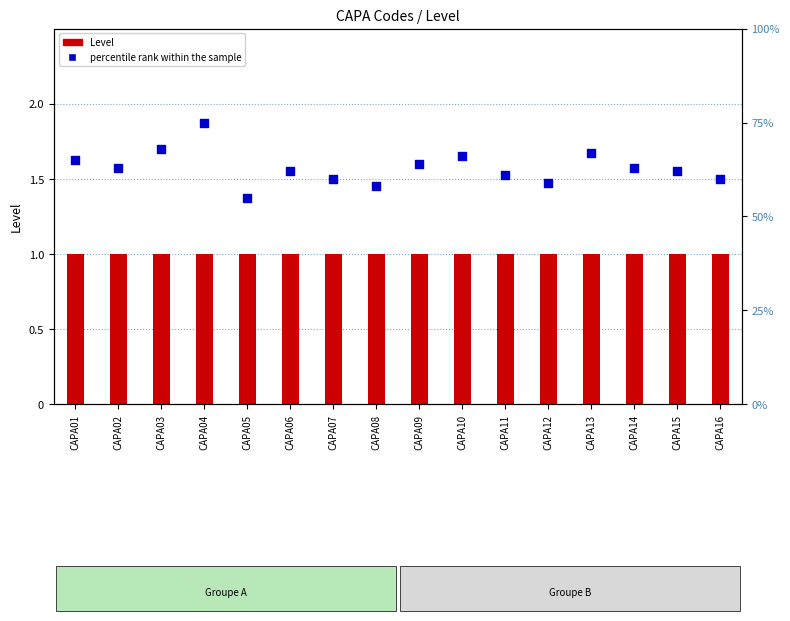

Which series has the largest Y range (max minus min)?

percentile rank within the sample